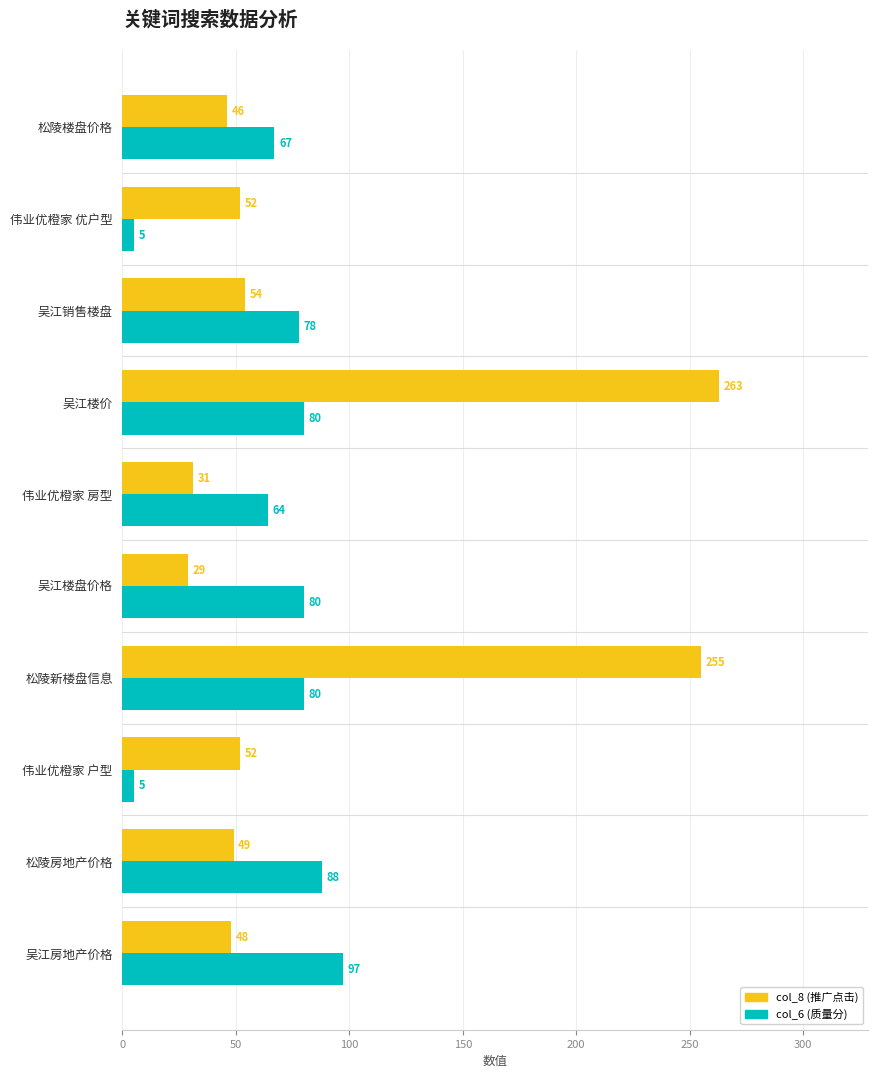

What is the total value across all series at 松陵房地产价格?

137